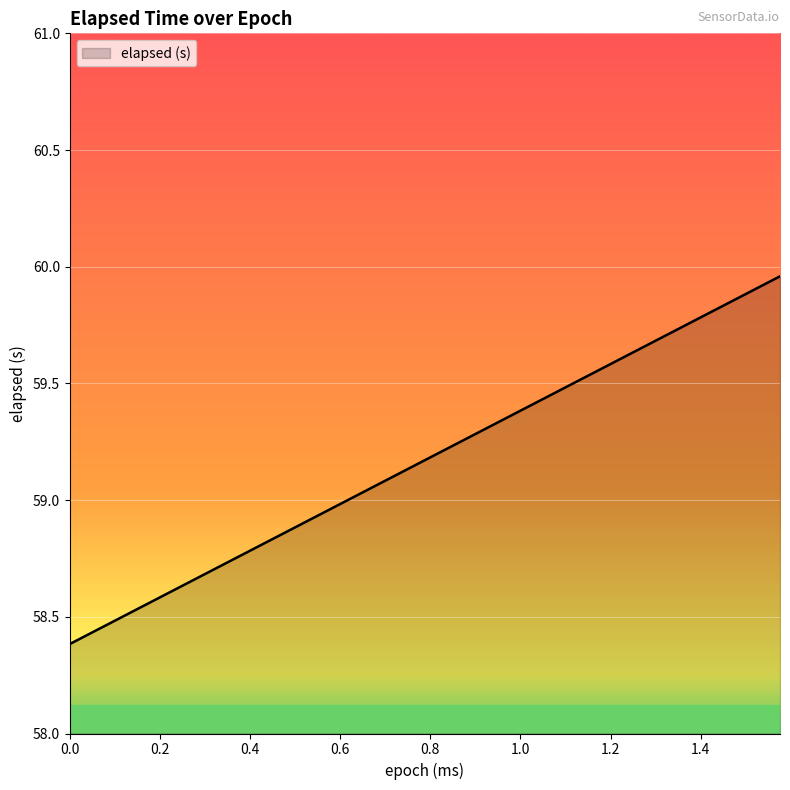

What is the smallest value displayed?

58.4